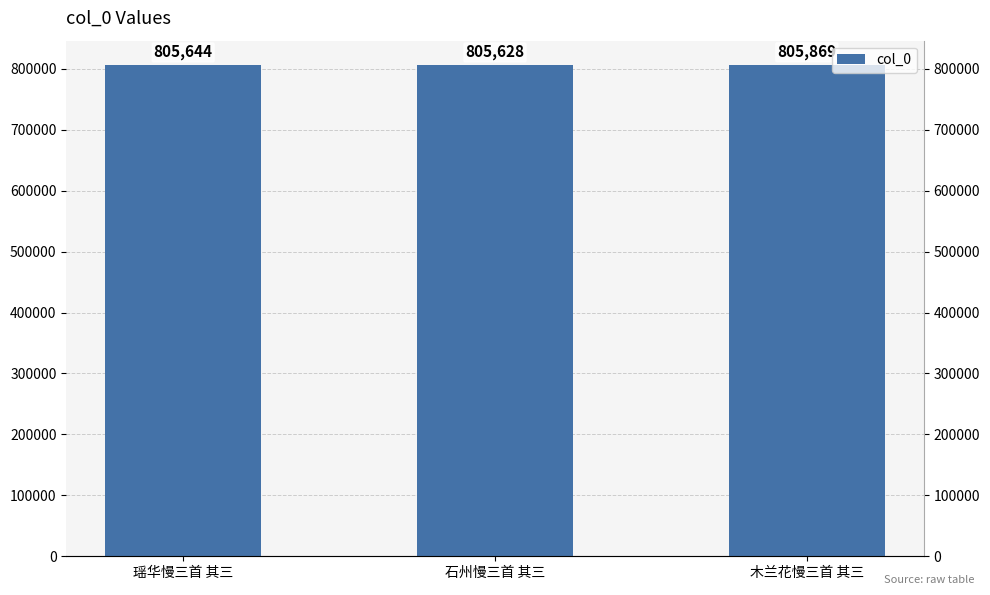

Reading left to right, transcribe all the data shown in this chart.

805644	805628	805869